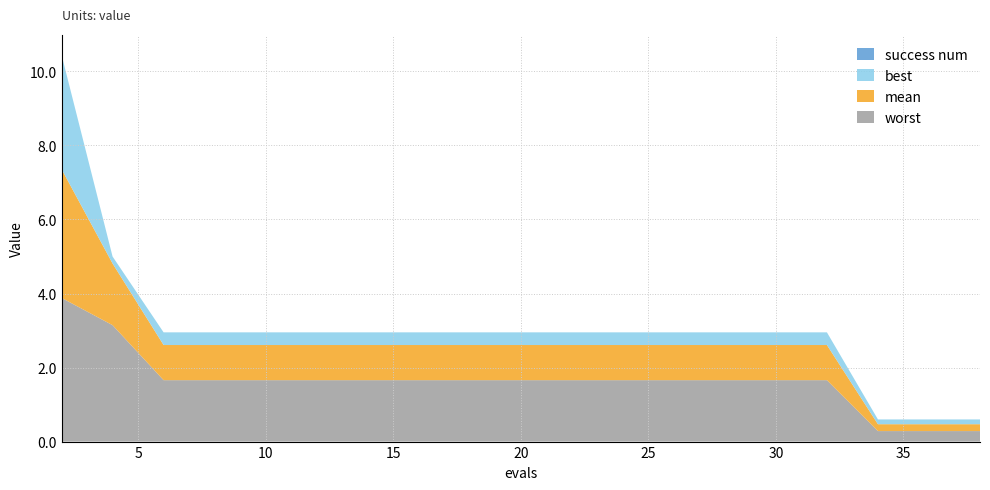

Reading right to left, transcribe all the data shown in this chart.

worst: 38=0.3	36=0.3	34=0.3	32=1.7	30=1.7	28=1.7	27=1.7	25=1.7	23=1.7	21=1.7	19=1.7	18=1.7	16=1.7	14=1.7	12=1.7	10=1.7	8=1.7	6=1.7	4=3.1	2=3.9
mean: 38=0.2	36=0.2	34=0.2	32=0.9	30=0.9	28=0.9	27=0.9	25=0.9	23=0.9	21=0.9	19=0.9	18=0.9	16=0.9	14=0.9	12=0.9	10=0.9	8=0.9	6=0.9	4=1.7	2=3.5
best: 38=0.1	36=0.1	34=0.1	32=0.3	30=0.3	28=0.3	27=0.3	25=0.3	23=0.3	21=0.3	19=0.3	18=0.3	16=0.3	14=0.3	12=0.3	10=0.3	8=0.3	6=0.3	4=0.2	2=3.1
success num: 38=0.0	36=0.0	34=0.0	32=0.0	30=0.0	28=0.0	27=0.0	25=0.0	23=0.0	21=0.0	19=0.0	18=0.0	16=0.0	14=0.0	12=0.0	10=0.0	8=0.0	6=0.0	4=0.0	2=0.0